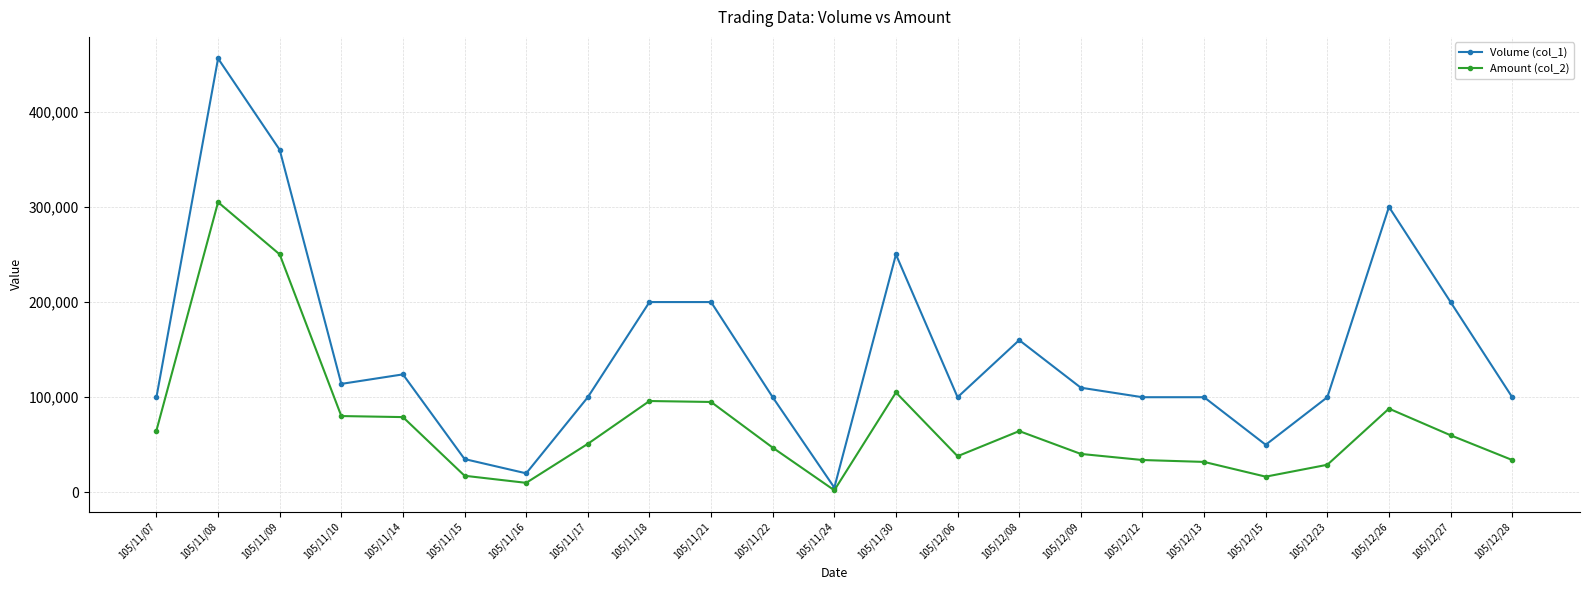

What is the maximum value for Volume (col_1)?

456000